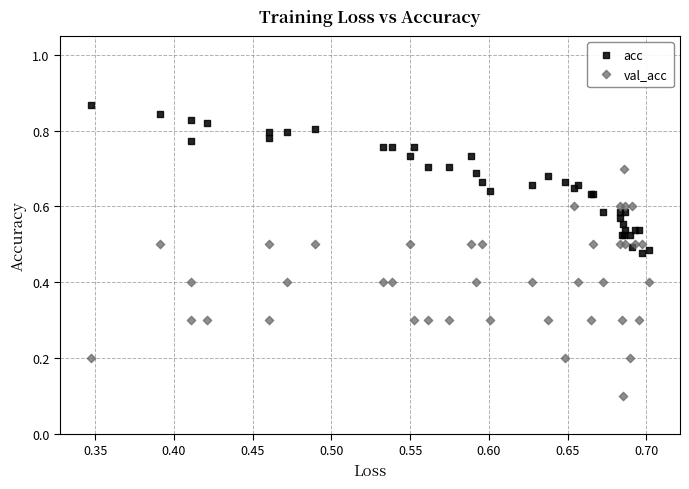

Which series has the widest spread of Y values?

val_acc